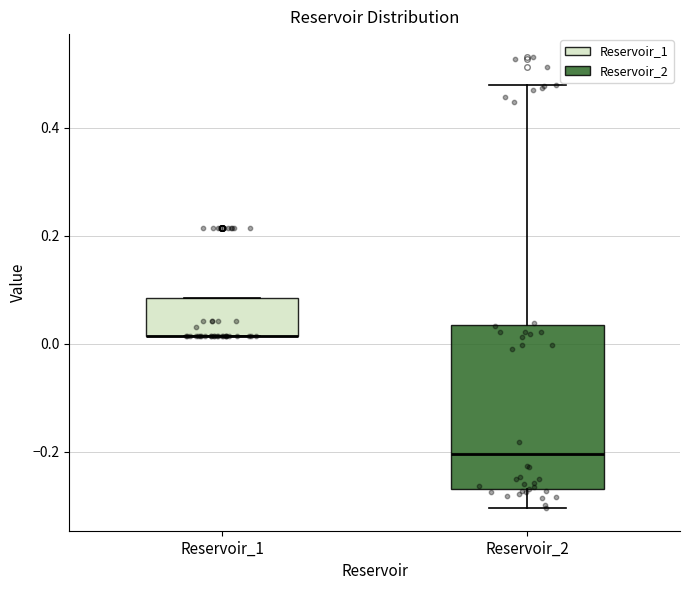

Reading left to right, transcribe this box plot: for each box, give where its median line is, the range the box spans, and where its two whiskers end, as read against the y-axis. The values are not printed on the chart, so give them approximately, as read against the axis.

Reservoir_1: median 0.02 (drawn on the box's lower edge), box 0.02 to 0.08, whiskers 0.02 to 0.08
Reservoir_2: median -0.20, box -0.26 to 0.04, whiskers -0.30 to 0.48